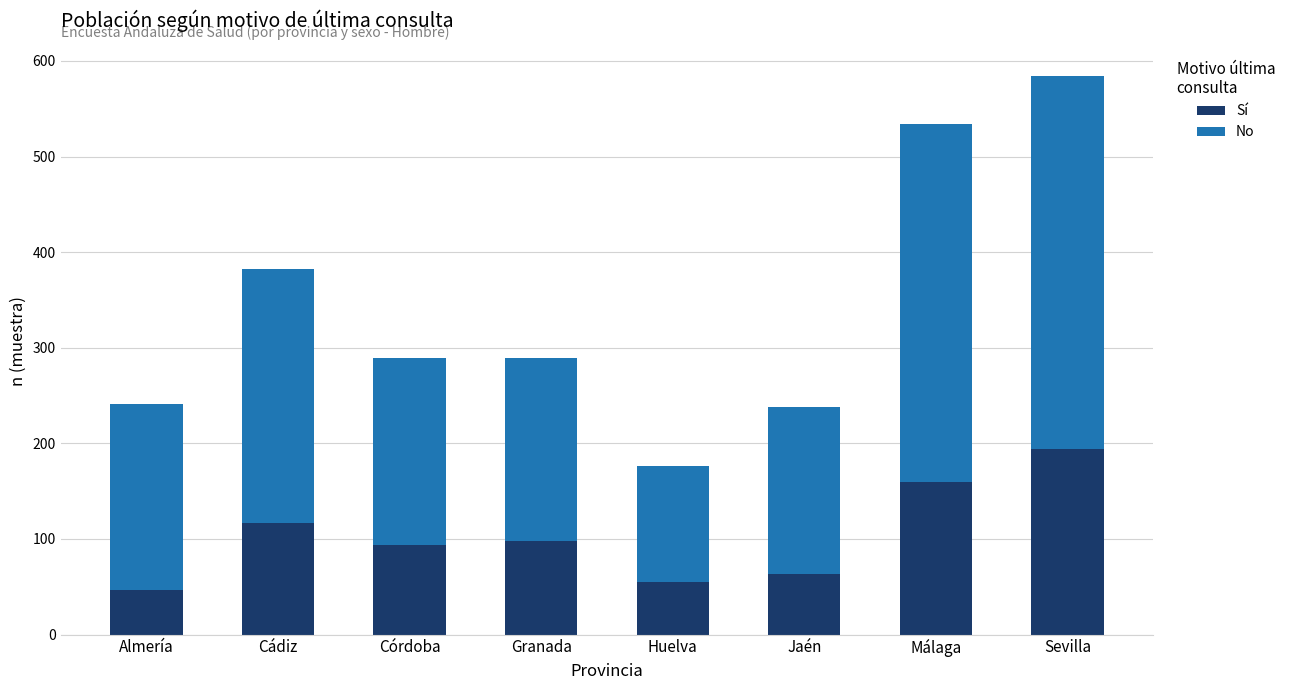

What is the value of the Sí bar at the 8th from the left?

194